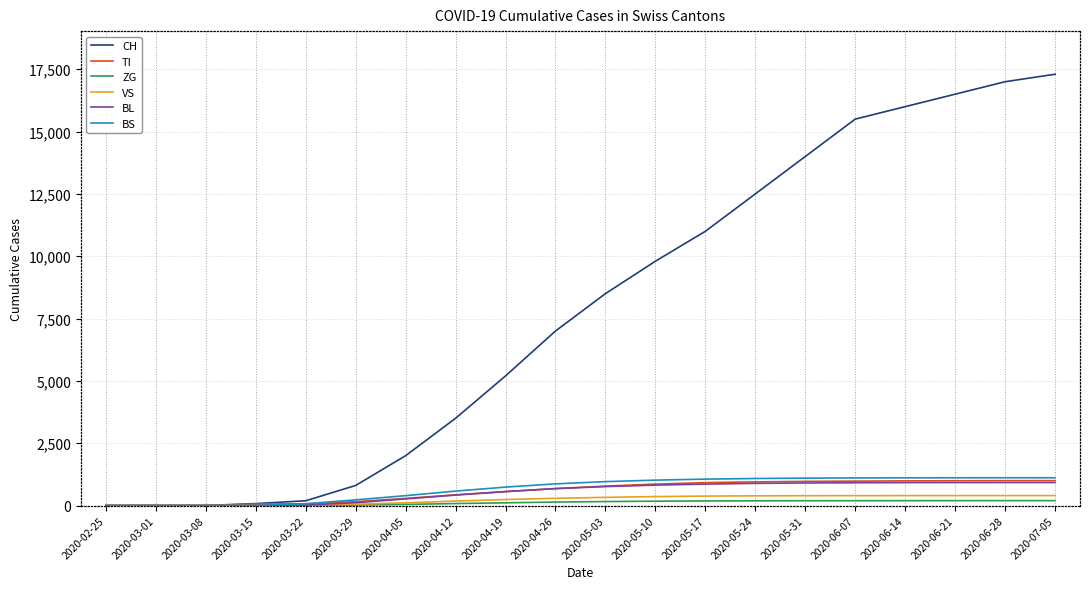

True or false: ZG has a value of 21 at 2020-03-29.

True